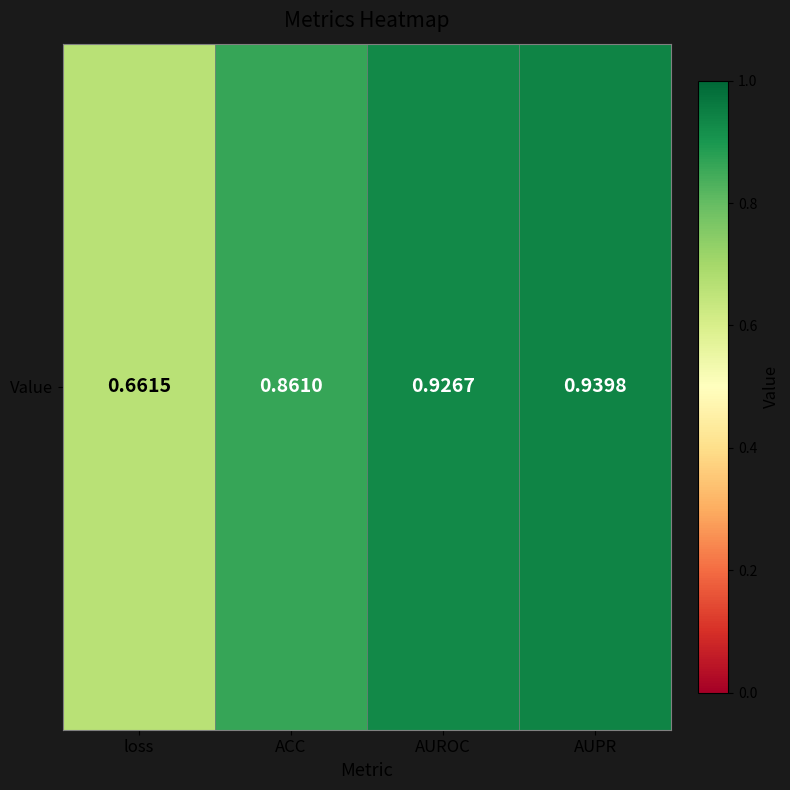

What is the greatest value displayed?

0.9